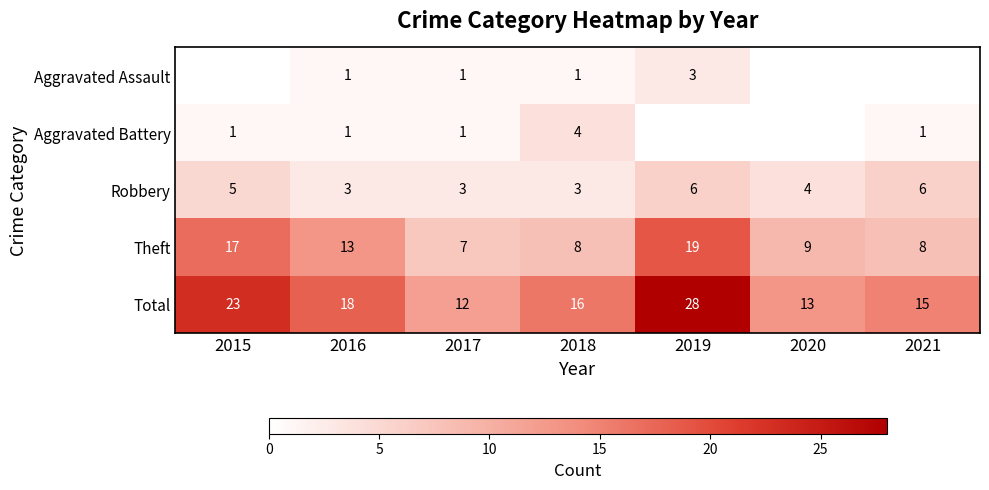

What is the difference between the highest and lowest values at 2020?

13